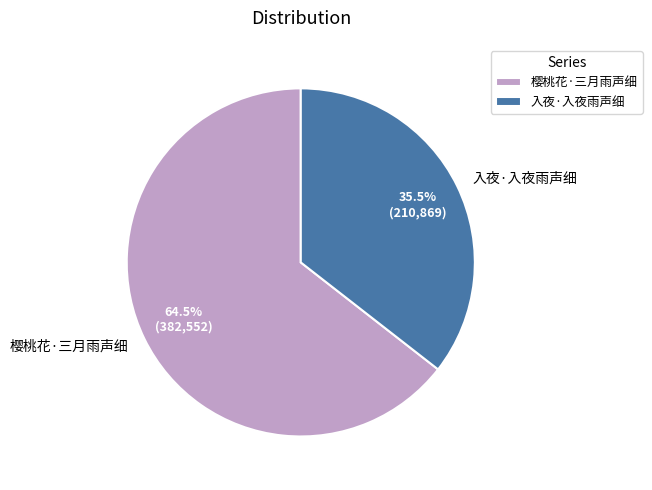

Between 入夜·入夜雨声细 and 樱桃花·三月雨声细, which is larger?

樱桃花·三月雨声细